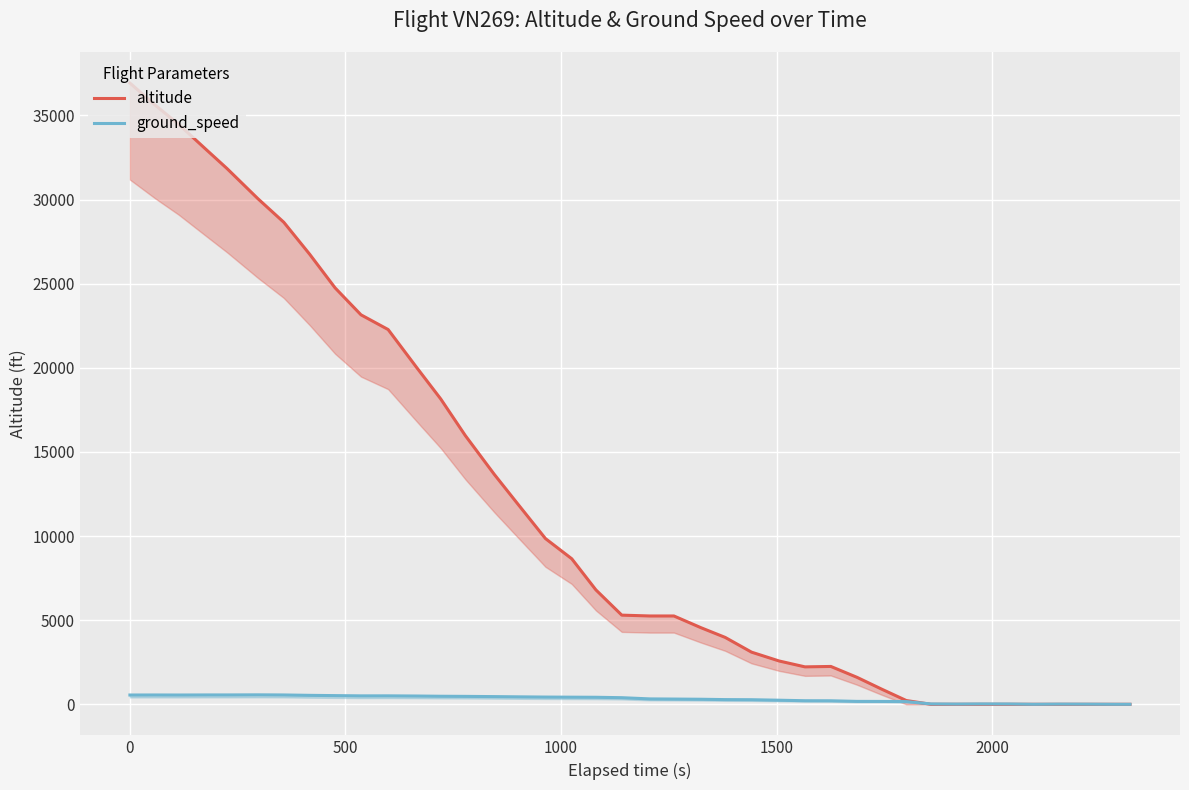

Rank the series by their average value, from lowest to highest.

ground_speed, altitude